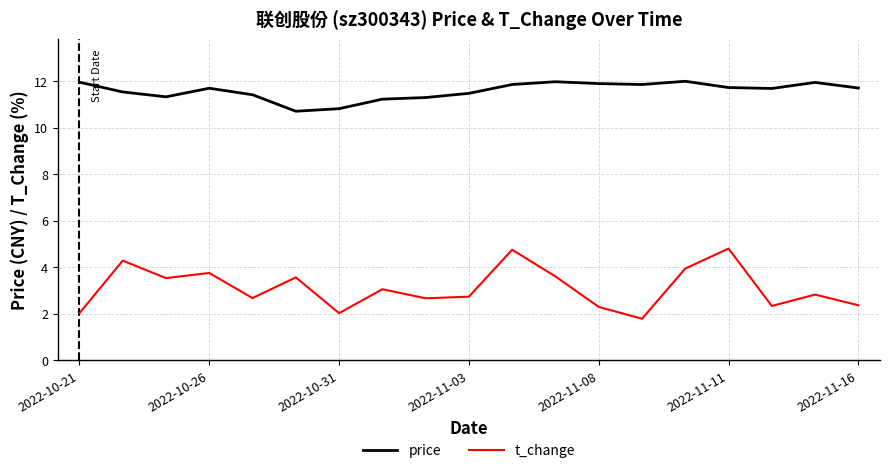

What is the greatest value displayed?

12.0